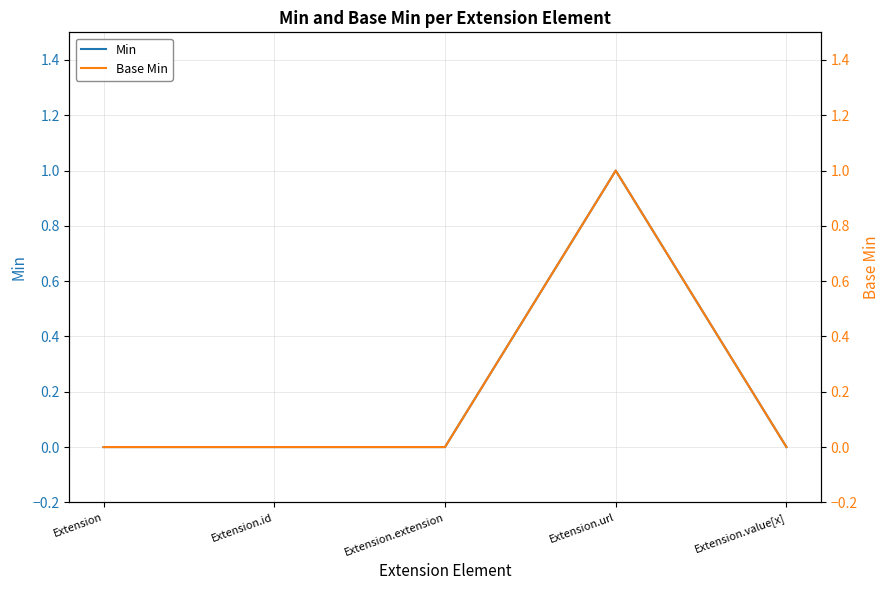

Between Extension and Extension.id, which series saw the biggest shift?

Min